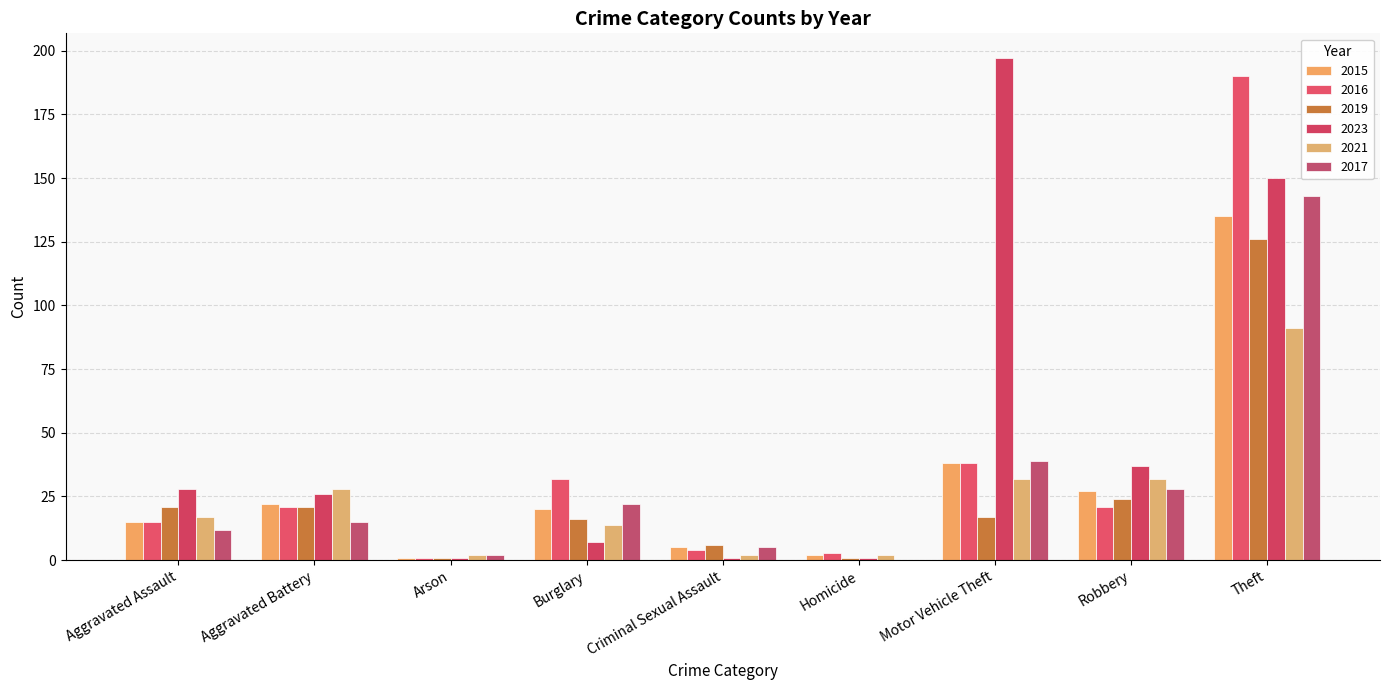

Reading left to right, list all the values displayed in this chart.

2015: 15	22	1	20	5	2	38	27	135
2016: 15	21	1	32	4	3	38	21	190
2019: 21	21	1	16	6	1	17	24	126
2023: 28	26	1	7	1	1	197	37	150
2021: 17	28	2	14	2	2	32	32	91
2017: 12	15	2	22	5	0	39	28	143